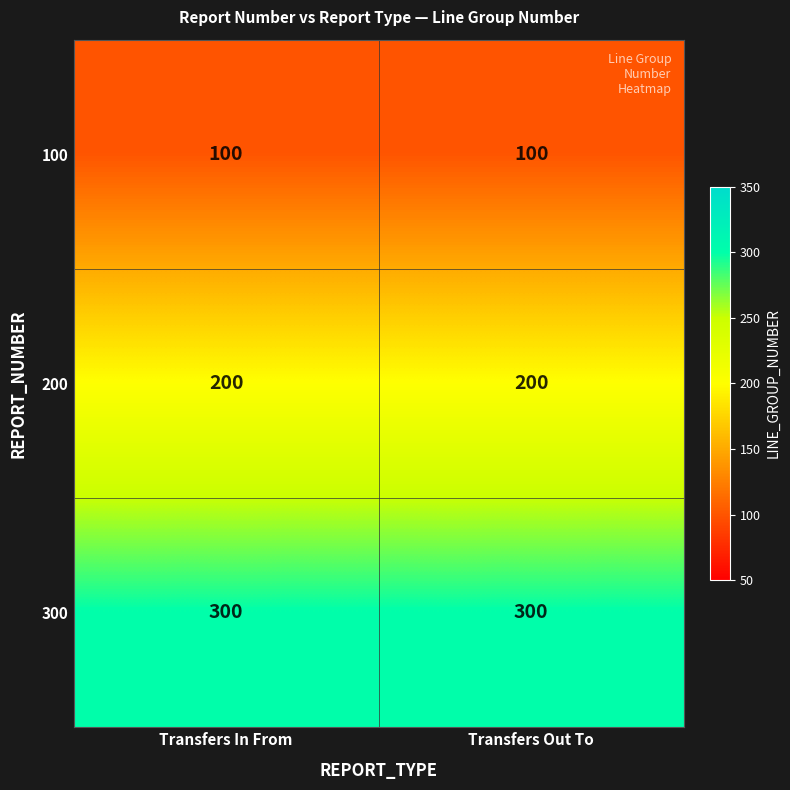

Rank the series at Transfers Out To from highest to lowest value.

300, 200, 100